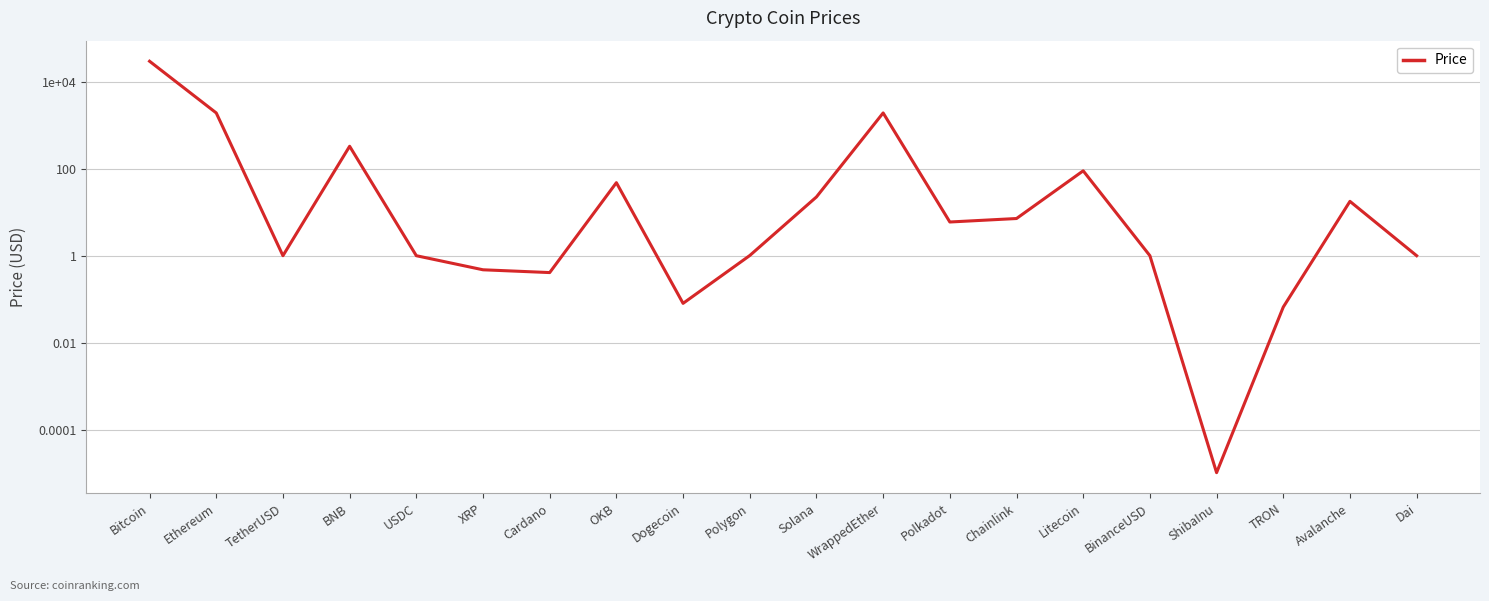

Where does the data first go above 5?

Bitcoin